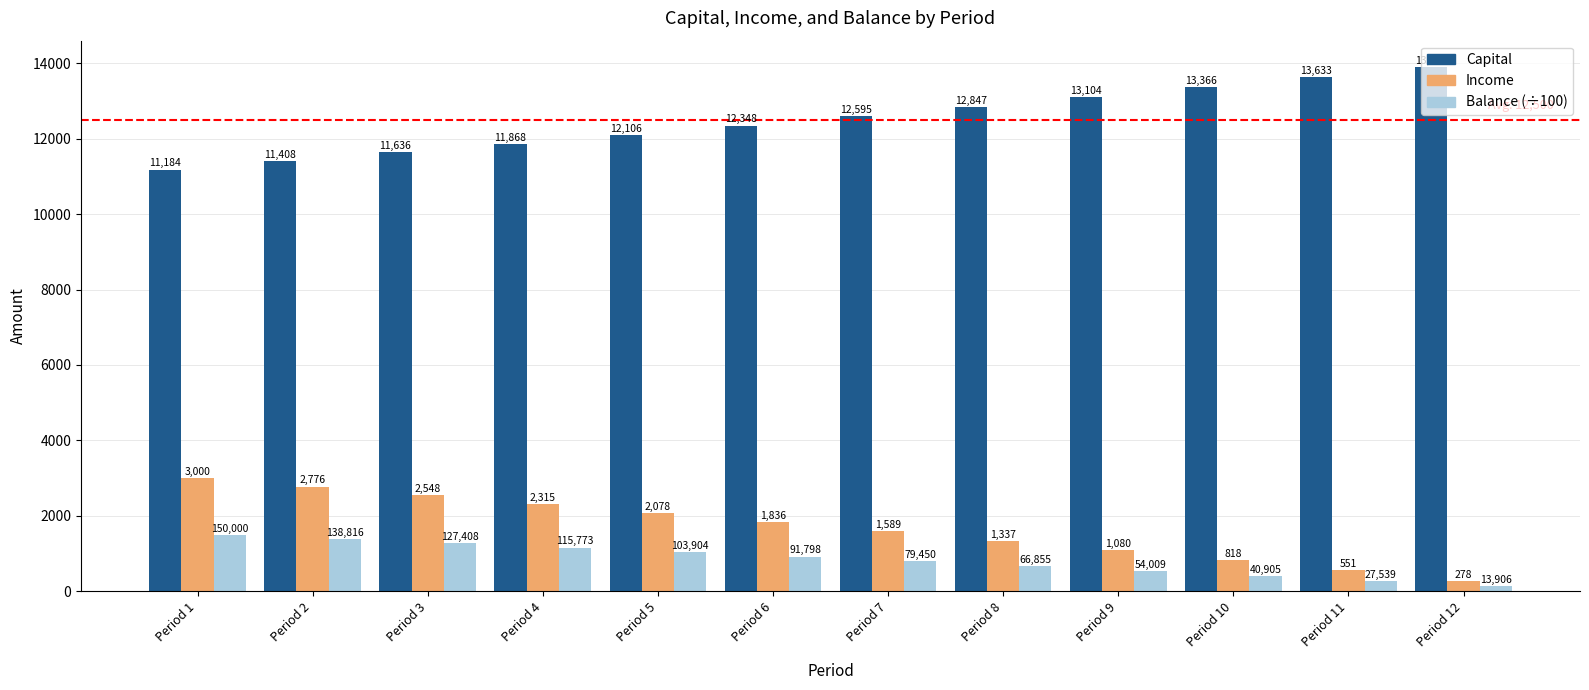

What is the difference between the Income values at Period 11 and Period 6?

1285.2